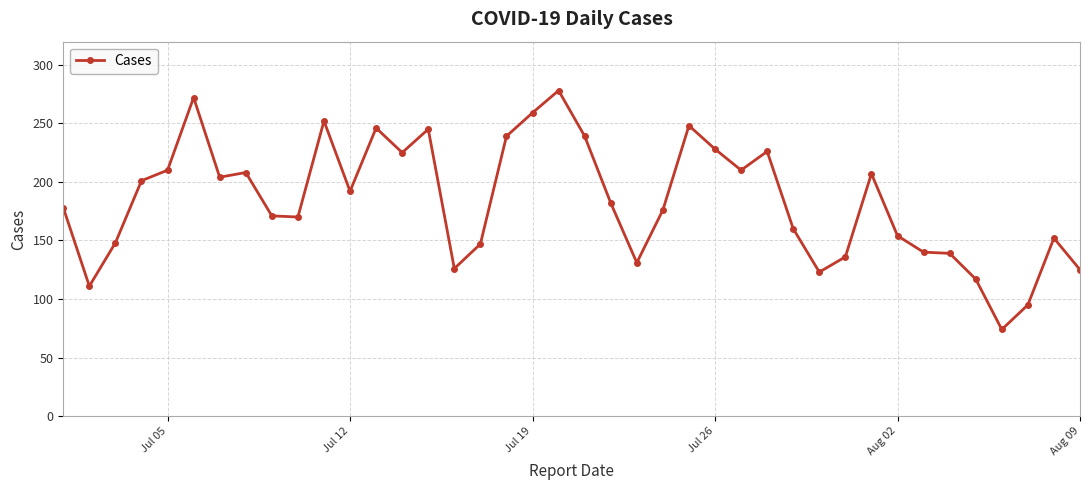

What is the maximum value shown in the chart?

278